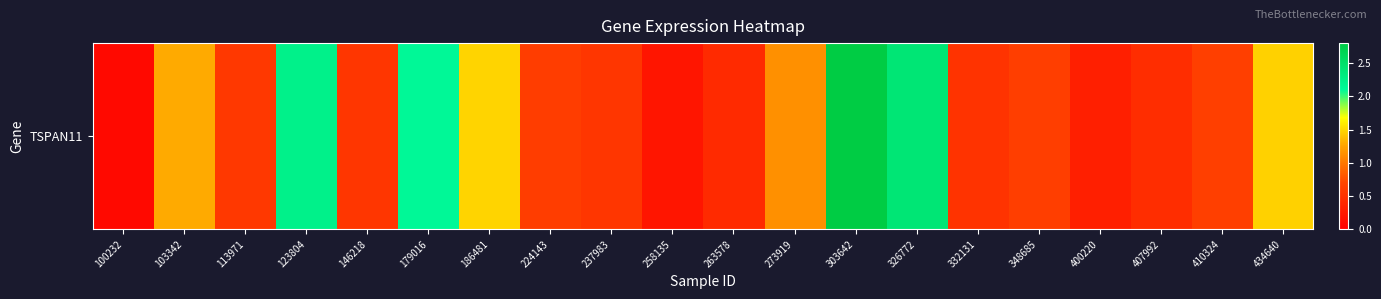

How many distinct data groups are displayed?

1